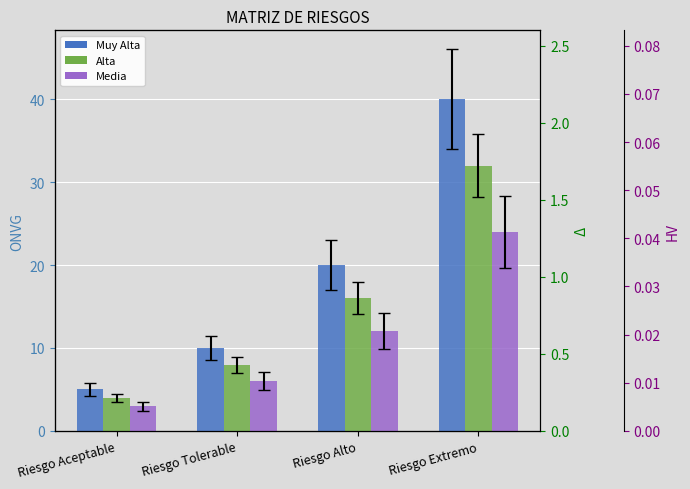

Which series changed the most between Riesgo Aceptable and Riesgo Alto?

Muy Alta